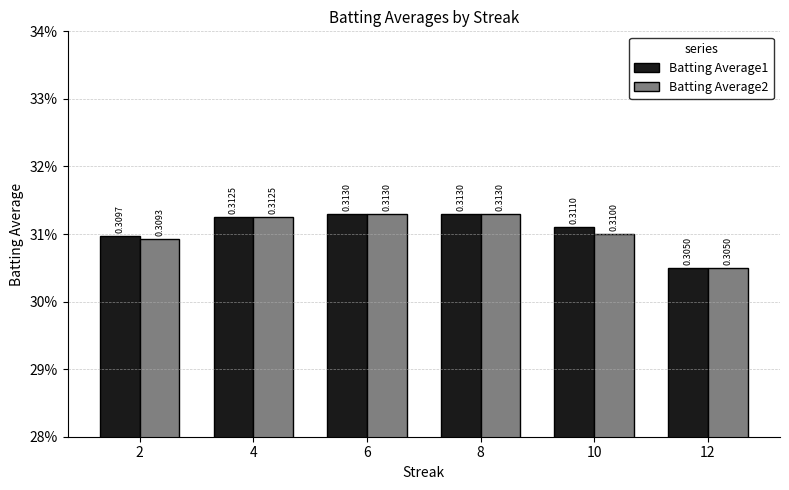

Reading right to left, extract all data points from this chart.

Batting Average1: 0.3	0.3	0.3	0.3	0.3	0.3
Batting Average2: 0.3	0.3	0.3	0.3	0.3	0.3